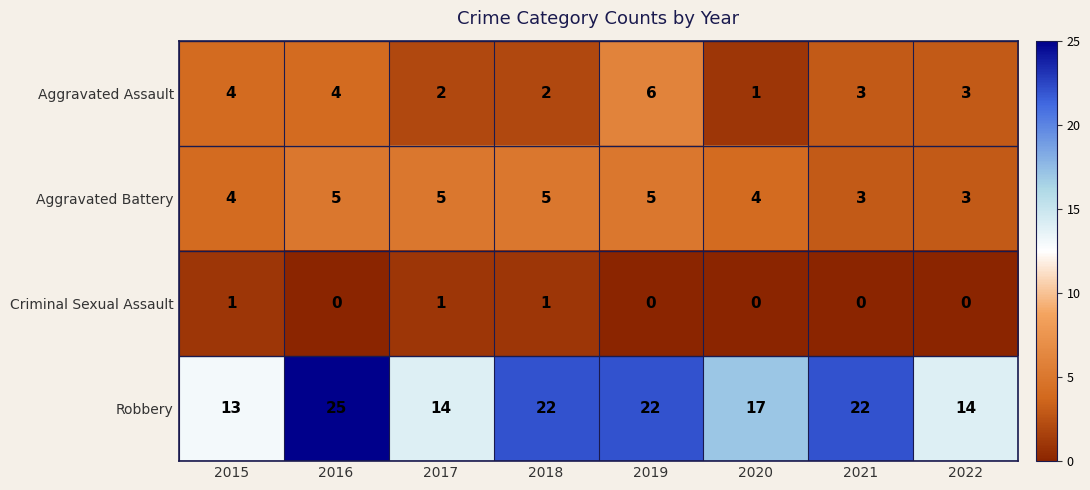

What is the spread (max minus min) of values at 2016?

25